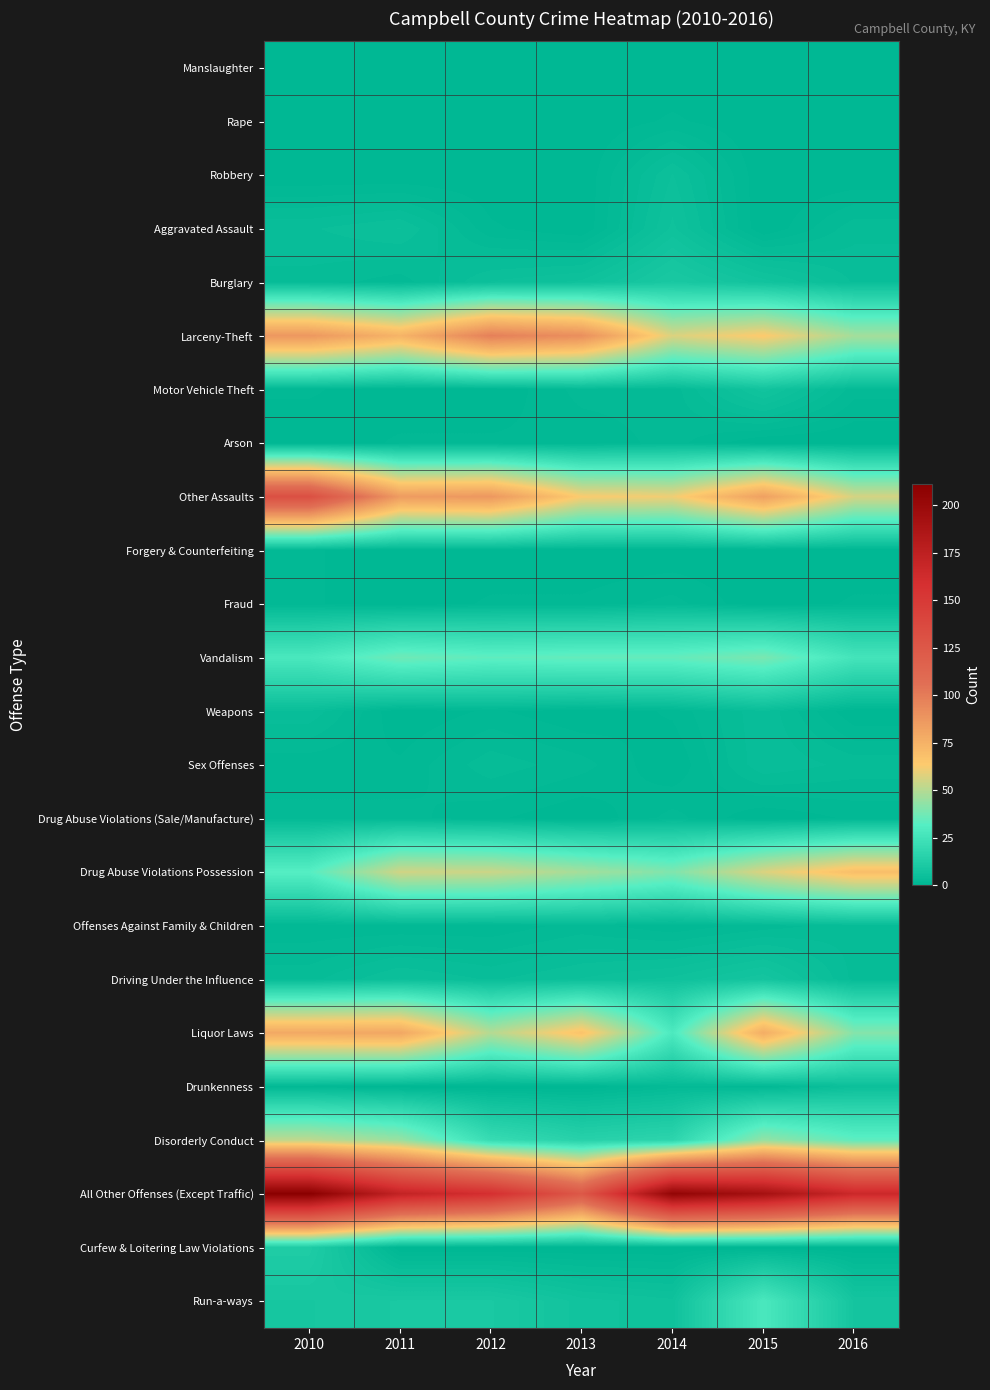

Reading left to right, list all the values displayed in this chart.

Manslaughter: 2010=0	2011=0	2012=0	2013=0	2014=0	2015=0	2016=0
Rape: 2010=0	2011=0	2012=0	2013=0	2014=1	2015=0	2016=0
Robbery: 2010=0	2011=0	2012=0	2013=0	2014=5	2015=0	2016=0
Aggravated Assault: 2010=4	2011=5	2012=1	2013=0	2014=6	2015=0	2016=3
Burglary: 2010=3	2011=2	2012=5	2013=6	2014=10	2015=7	2016=4
Larceny-Theft: 2010=87	2011=74	2012=98	2013=91	2014=57	2015=64	2016=47
Motor Vehicle Theft: 2010=1	2011=0	2012=0	2013=2	2014=2	2015=7	2016=2
Arson: 2010=0	2011=1	2012=1	2013=1	2014=2	2015=0	2016=0
Other Assaults: 2010=132	2011=85	2012=87	2013=63	2014=61	2015=83	2016=56
Forgery & Counterfeiting: 2010=1	2011=0	2012=0	2013=0	2014=0	2015=0	2016=0
Fraud: 2010=1	2011=0	2012=1	2013=1	2014=2	2015=0	2016=1
Vandalism: 2010=28	2011=37	2012=34	2013=35	2014=35	2015=39	2016=26
Weapons: 2010=4	2011=0	2012=1	2013=0	2014=1	2015=4	2016=0
Sex Offenses: 2010=1	2011=1	2012=3	2013=2	2014=0	2015=4	2016=3
Drug Abuse Violations (Sale/Manufacture): 2010=2	2011=2	2012=1	2013=0	2014=2	2015=0	2016=1
Drug Abuse Violations Possession: 2010=32	2011=55	2012=54	2013=47	2014=40	2015=57	2016=69
Offenses Against Family & Children: 2010=1	2011=1	2012=1	2013=2	2014=1	2015=2	2016=3
Driving Under the Influence: 2010=3	2011=5	2012=4	2013=5	2014=6	2015=8	2016=3
Liquor Laws: 2010=79	2011=80	2012=50	2013=67	2014=29	2015=77	2016=41
Drunkenness: 2010=1	2011=0	2012=0	2013=0	2014=2	2015=1	2016=5
Disorderly Conduct: 2010=52	2011=45	2012=21	2013=15	2014=17	2015=44	2016=34
All Other Offenses (Except Traffic): 2010=211	2011=172	2012=159	2013=125	2014=205	2015=192	2016=166
Curfew & Loitering Law Violations: 2010=12	2011=0	2012=0	2013=0	2014=0	2015=0	2016=0
Run-a-ways: 2010=9	2011=10	2012=10	2013=7	2014=6	2015=28	2016=8